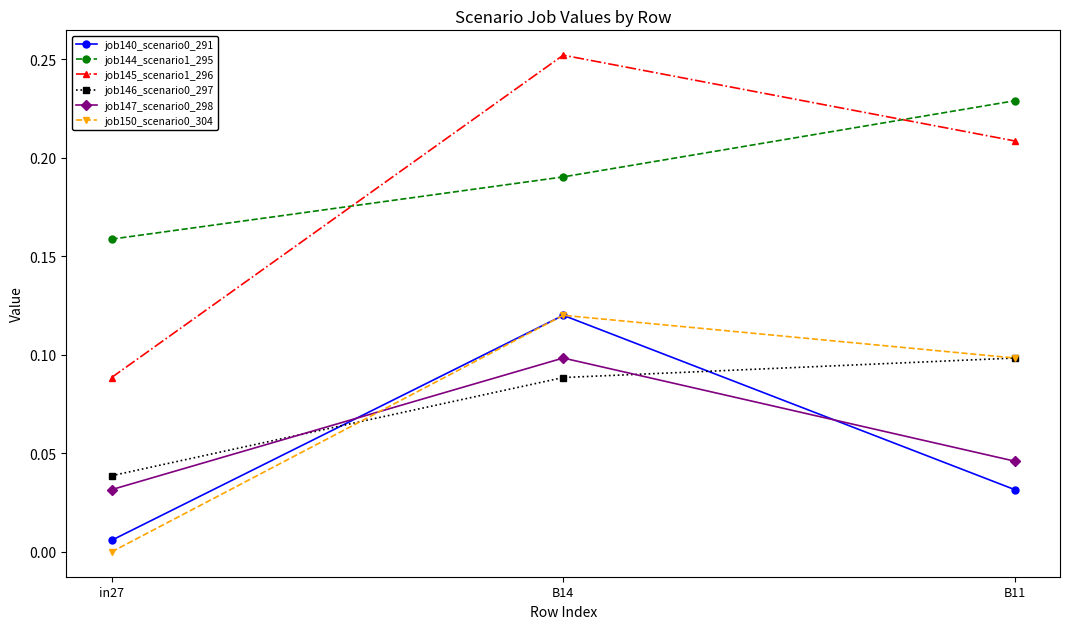

Is this an area chart (filled region under the line)?

No